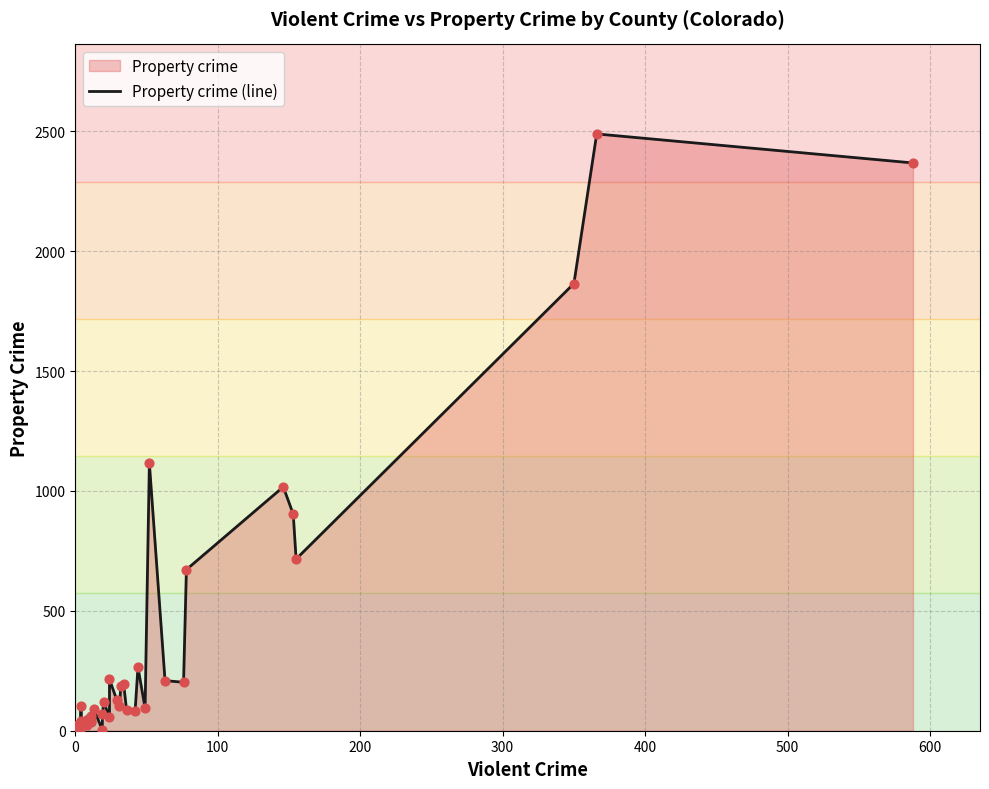

What is the change in value from 200 to 300?

+1